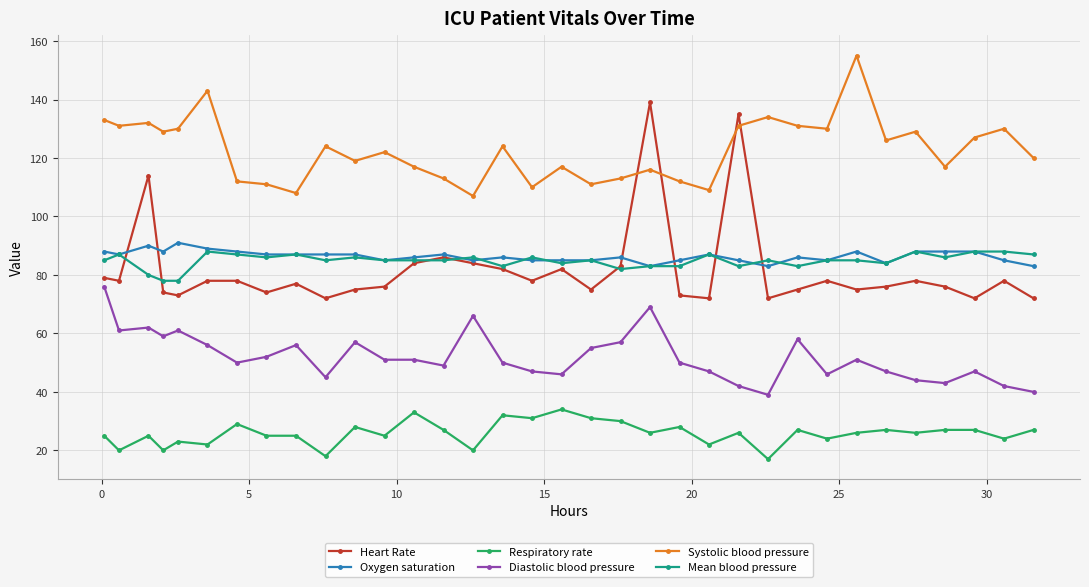

True or false: Mean blood pressure has more than 2 points higher than both neighbors.

True